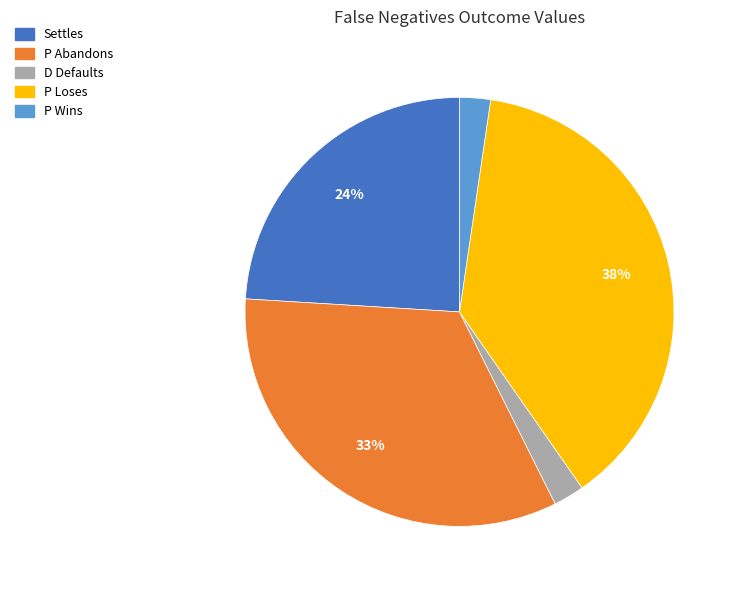

Do D Defaults and Settles together represent more than half of the pie?

No